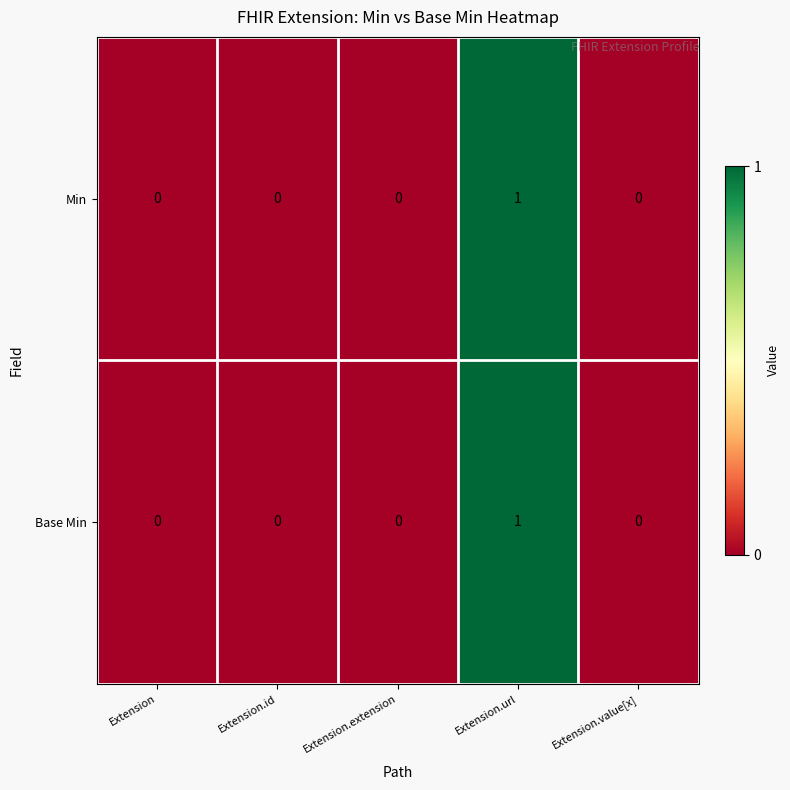

At which category is the sum across all series the highest?

Extension.url